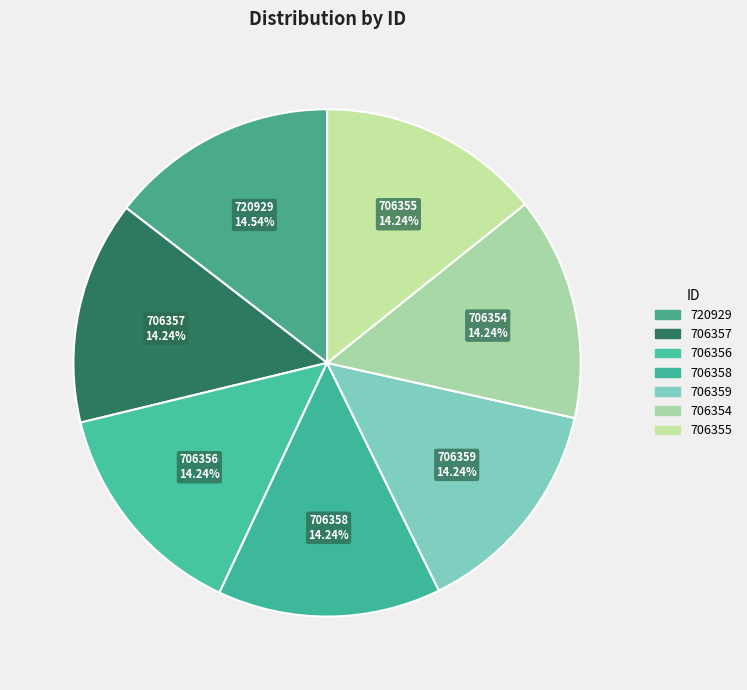

How many slices are in this pie chart?

7